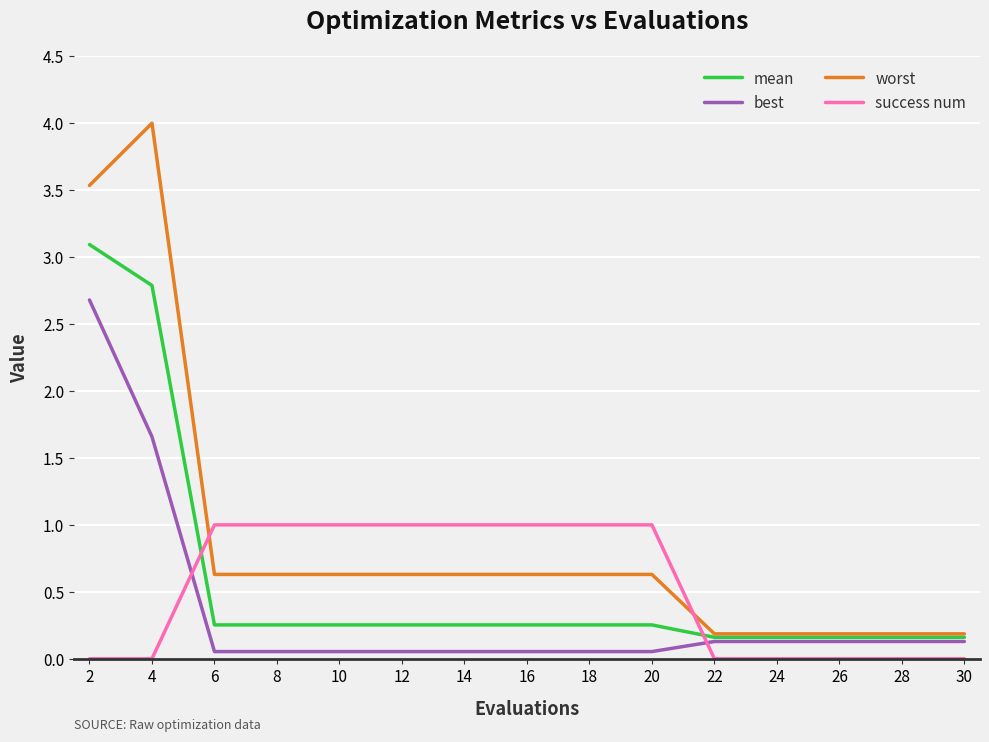

Which series has the widest spread of values?

worst